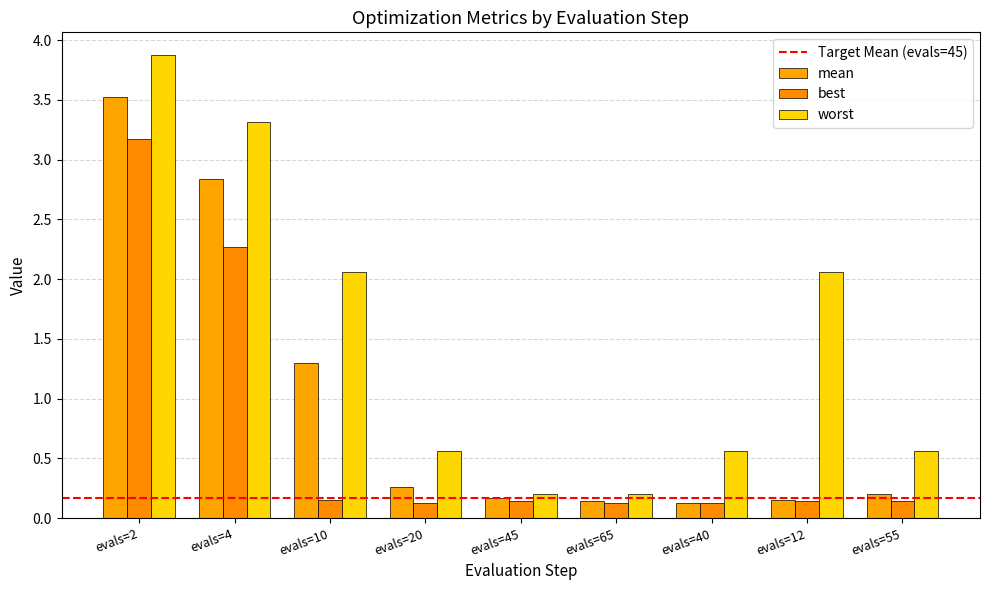

Reading right to left, transcribe all the data shown in this chart.

mean: evals=55=0.2	evals=12=0.1	evals=40=0.1	evals=65=0.1	evals=45=0.2	evals=20=0.3	evals=10=1.3	evals=4=2.8	evals=2=3.5
best: evals=55=0.1	evals=12=0.1	evals=40=0.1	evals=65=0.1	evals=45=0.1	evals=20=0.1	evals=10=0.1	evals=4=2.3	evals=2=3.2
worst: evals=55=0.6	evals=12=2.1	evals=40=0.6	evals=65=0.2	evals=45=0.2	evals=20=0.6	evals=10=2.1	evals=4=3.3	evals=2=3.9